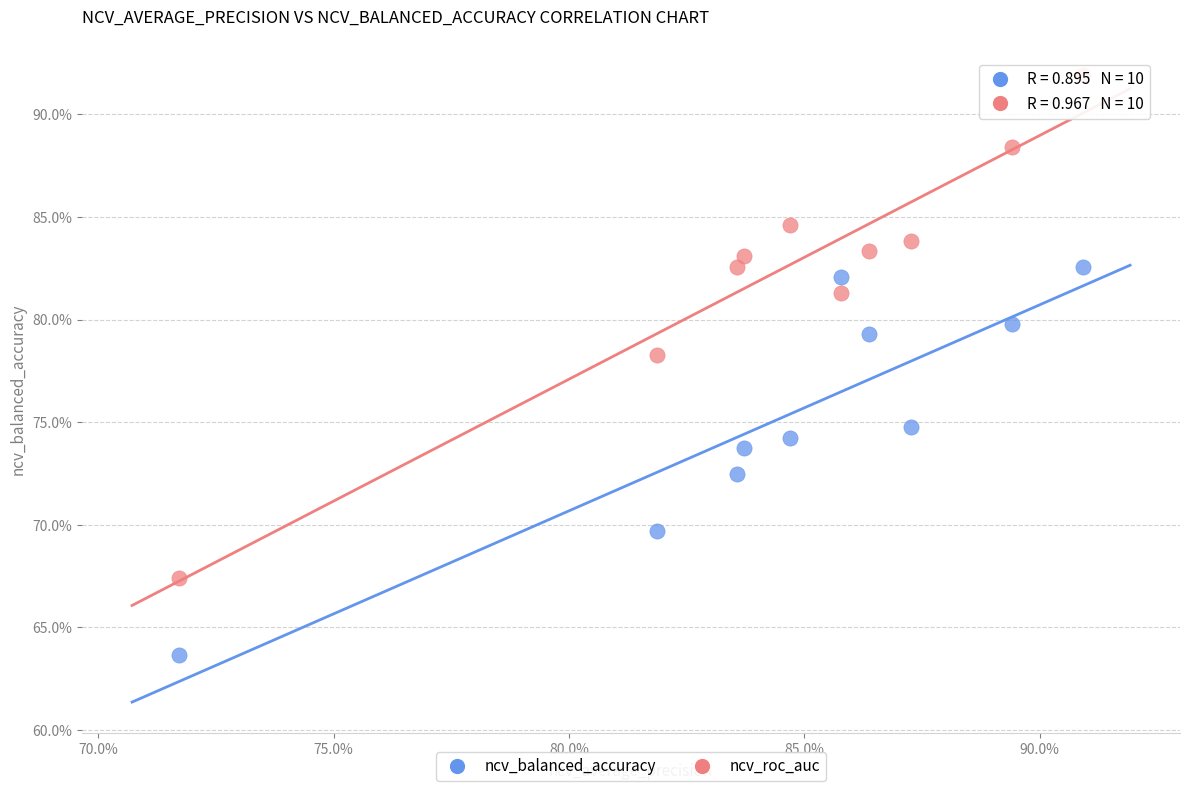

Which series contains the highest Y value?

ncv_roc_auc